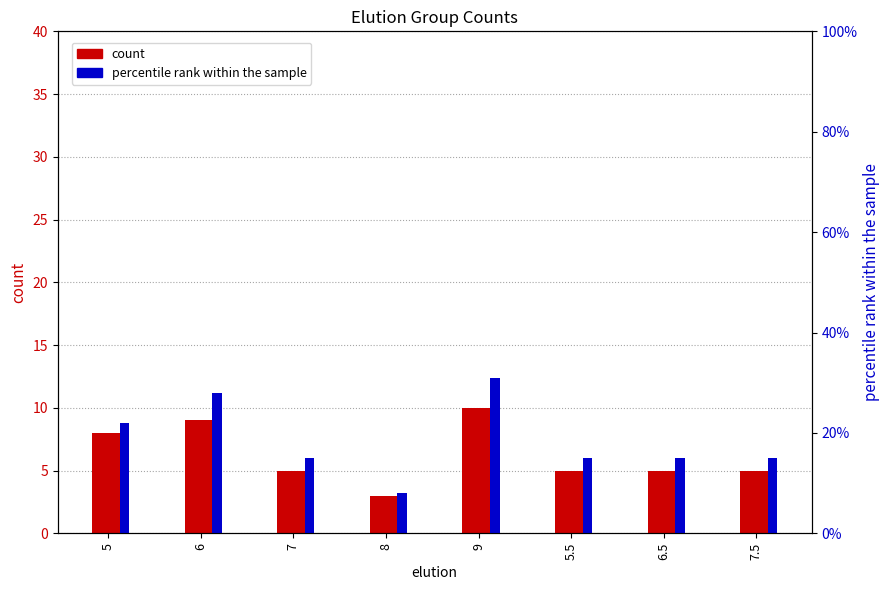

Where does the count series first go above 5?

5